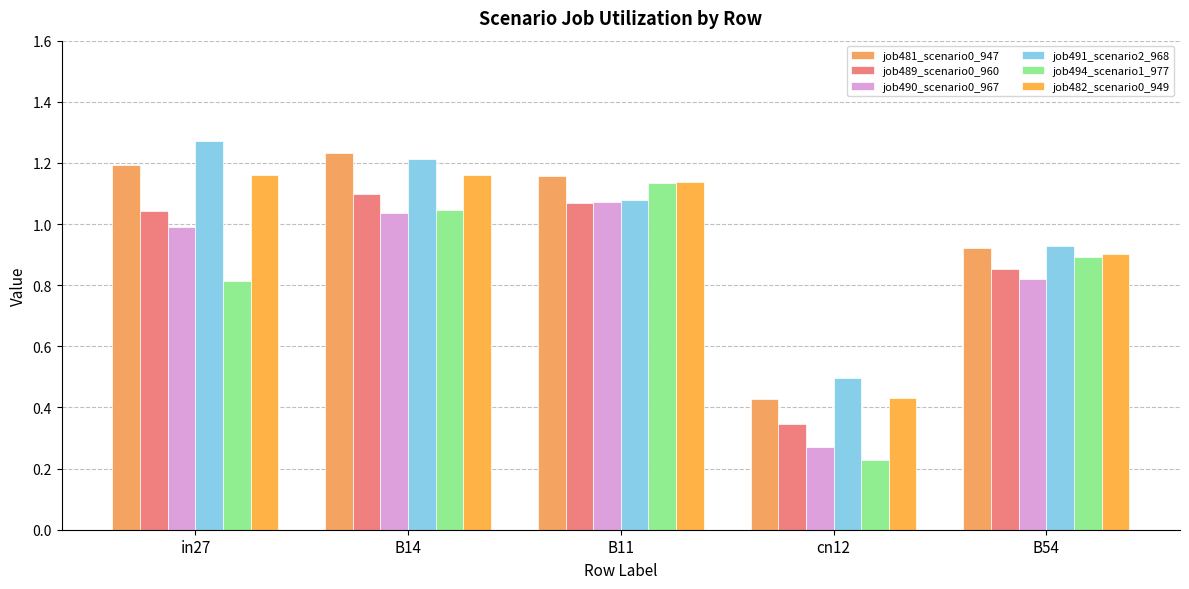

Is it true that job489_scenario0_960 equals 0.5 at cn12?

False